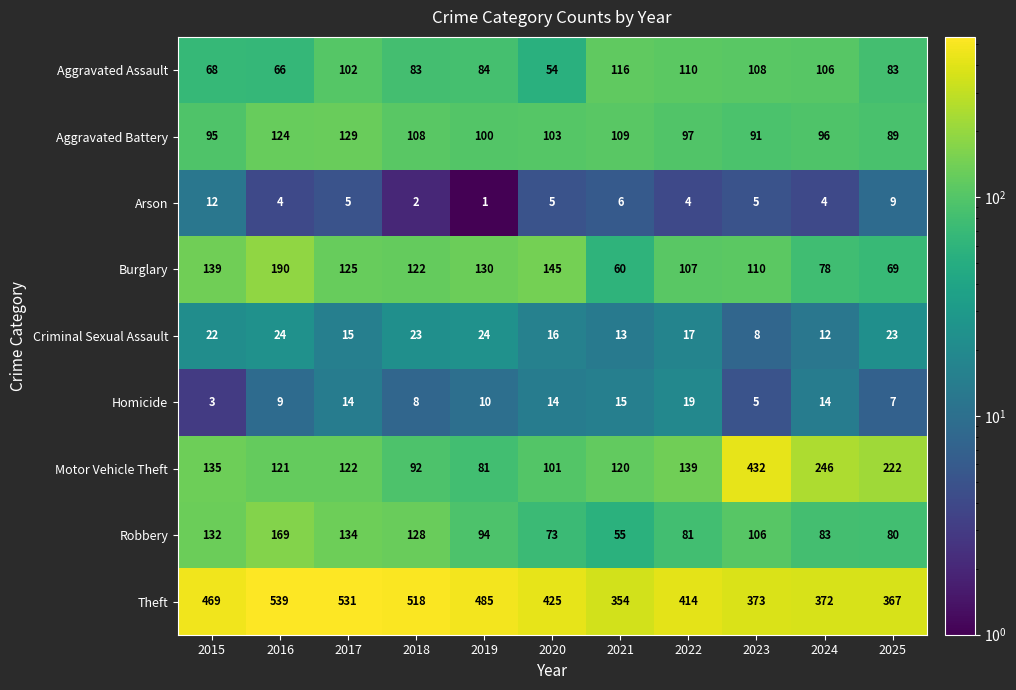

What is the total value across all series at 2017?

1177